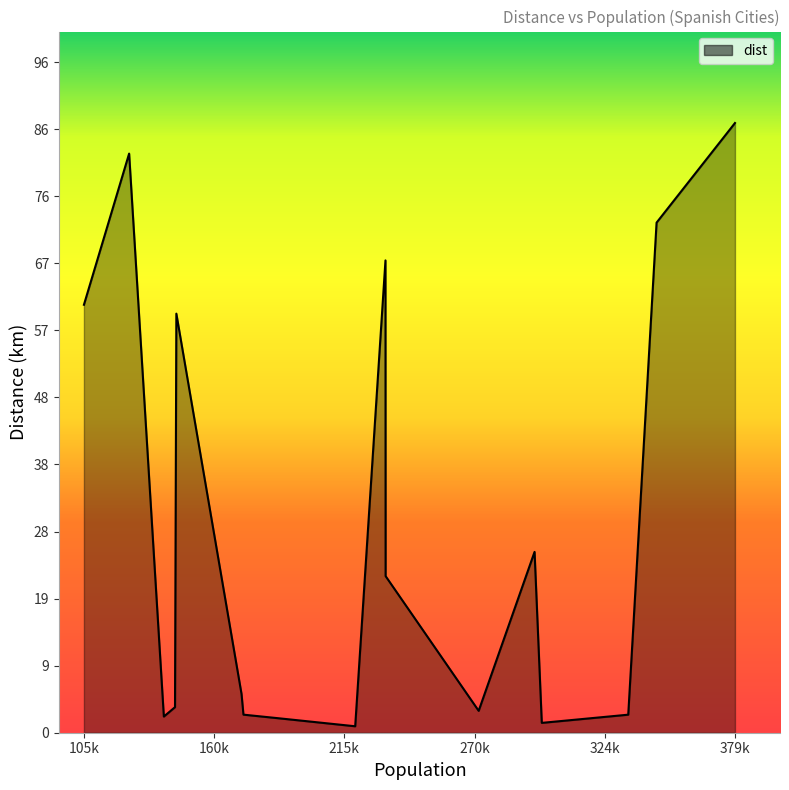

What is the greatest value displayed?

87.4